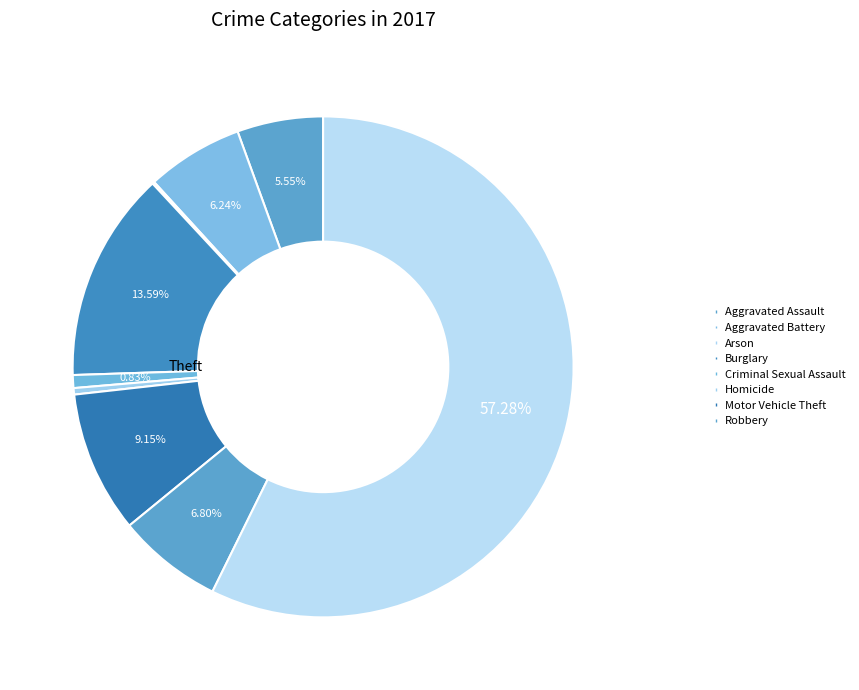

Which category has the biggest portion of the pie?

Theft